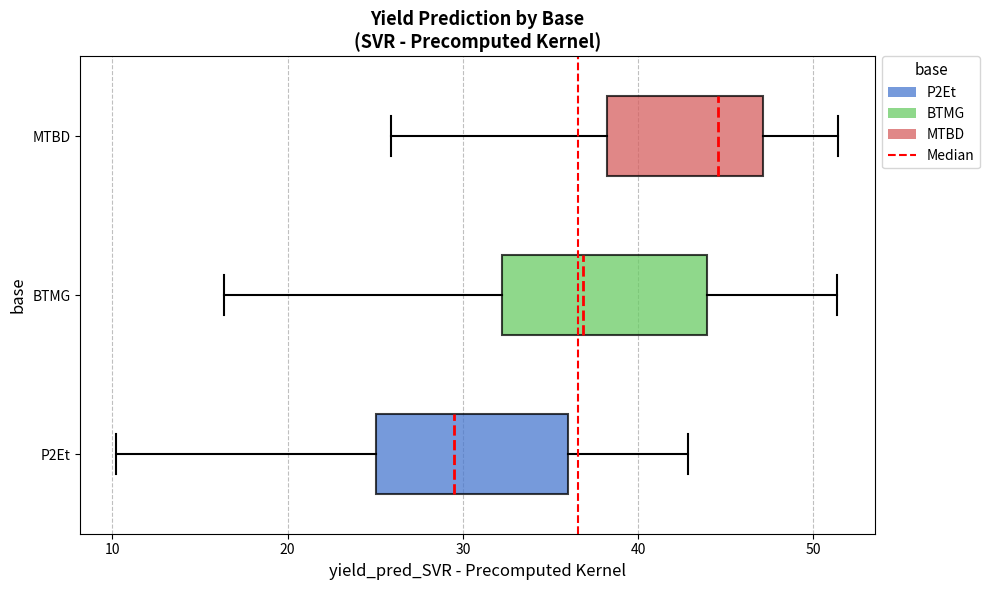

Where does the right whisker of the box for P2Et end on the x-axis? The values are not printed on the chart, so give them approximately, as read against the axis.

43